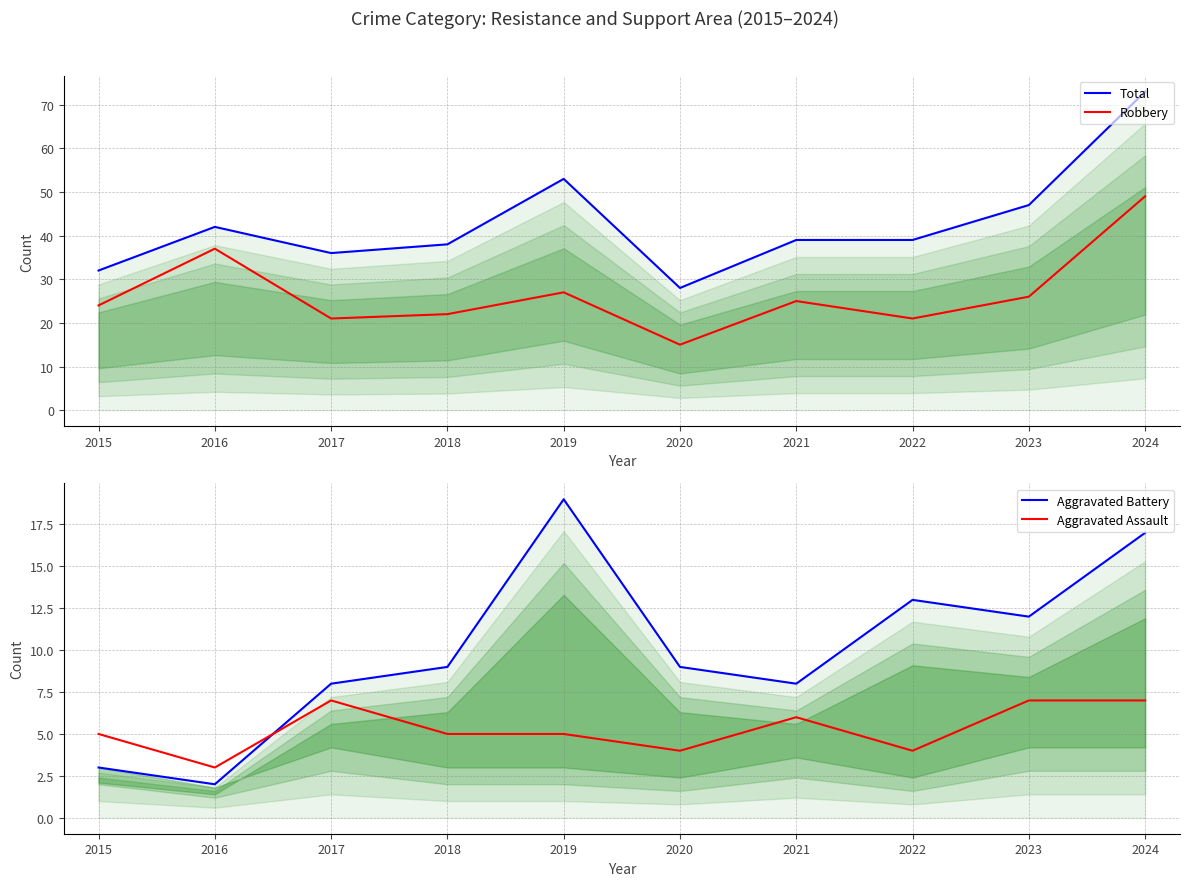

Reading left to right, list all the values displayed in this chart.

Total: 32	42	36	38	53	28	39	39	47	73
Robbery: 24	37	21	22	27	15	25	21	26	49
Aggravated Battery: 3	2	8	9	19	9	8	13	12	17
Aggravated Assault: 5	3	7	5	5	4	6	4	7	7